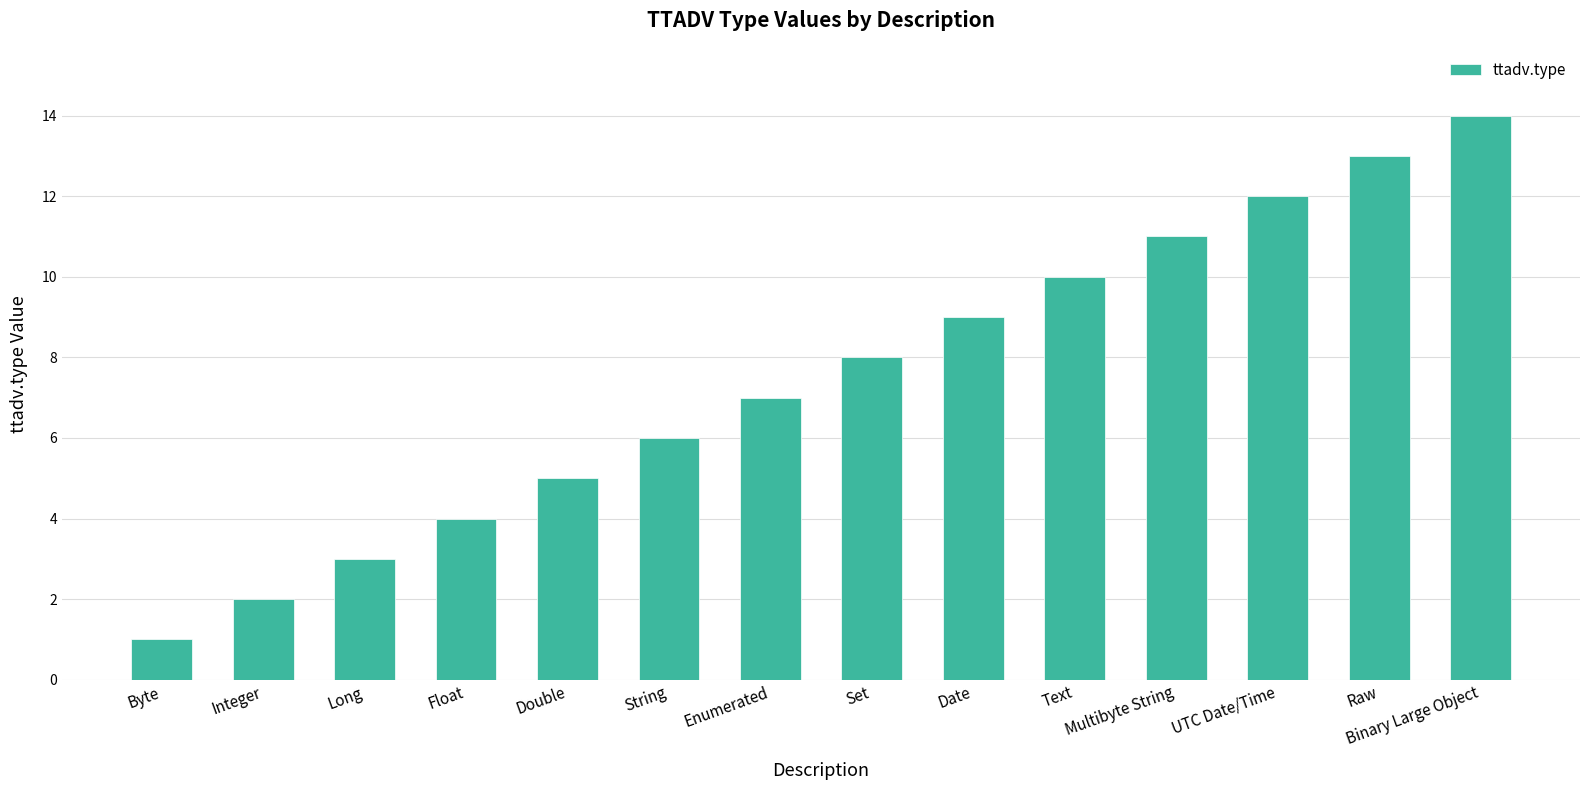

What is the sum of all values?

105